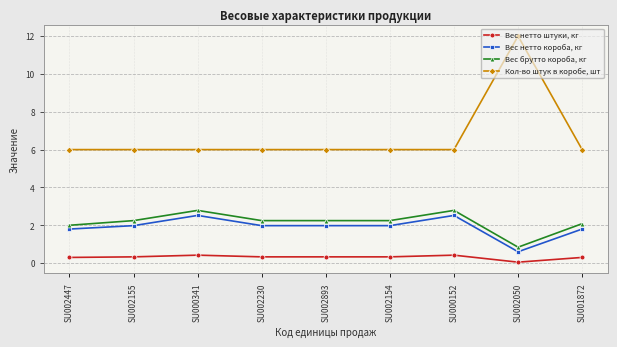

List the series in order of their peak value, lowest first.

Вес нетто штуки, кг, Вес нетто короба, кг, Вес брутто короба, кг, Кол-во штук в коробе, шт